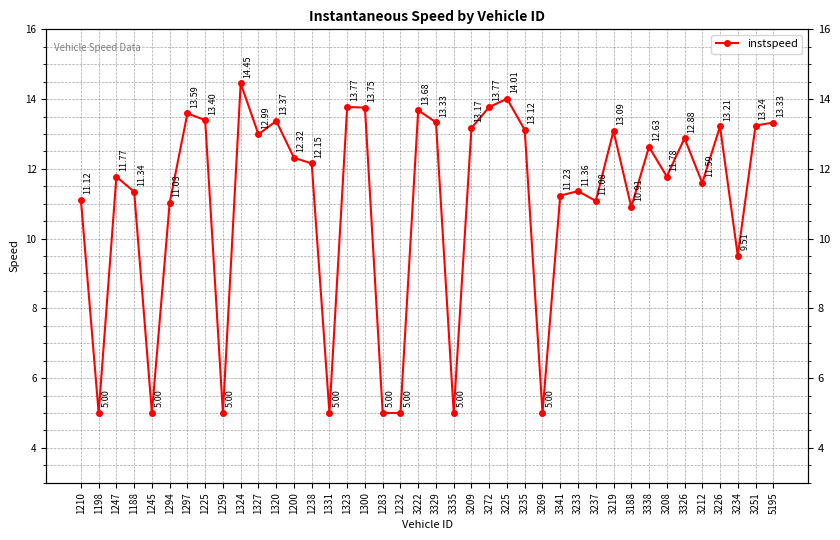

The chart shows a value of 11.8 at 3208. True or false?

True